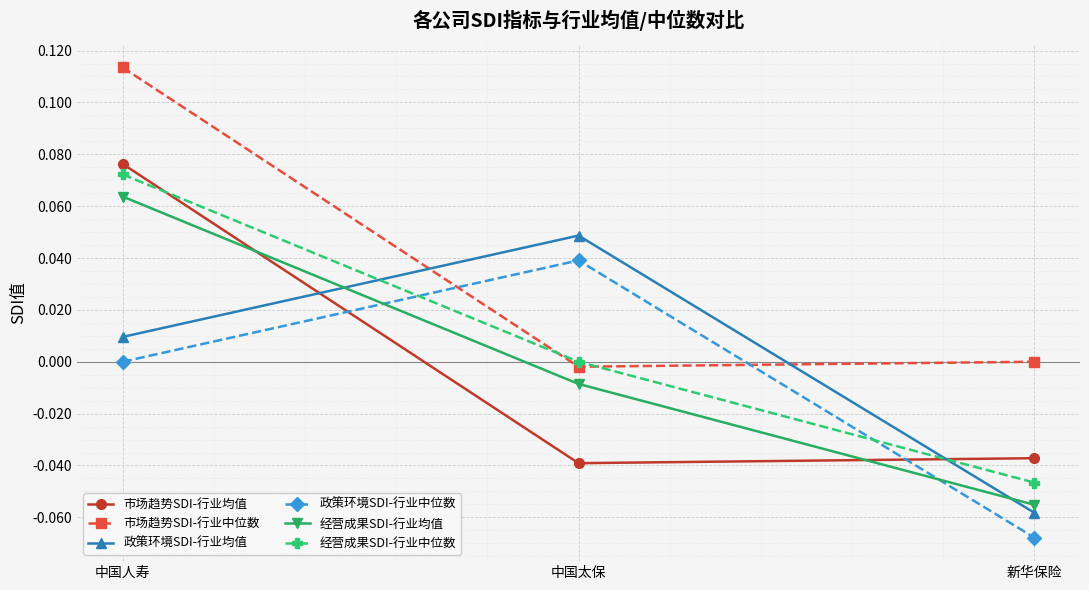

How many 市场趋势SDI-行业均值 values are between 0 and 1?

1